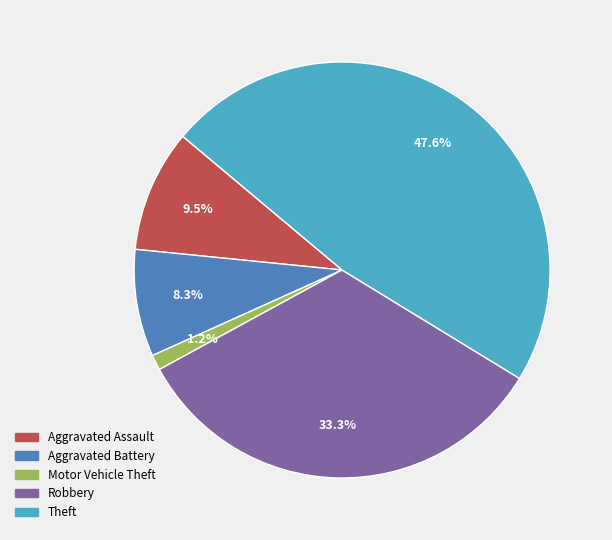

What portion of the pie excludes Aggravated Battery?

91.7%